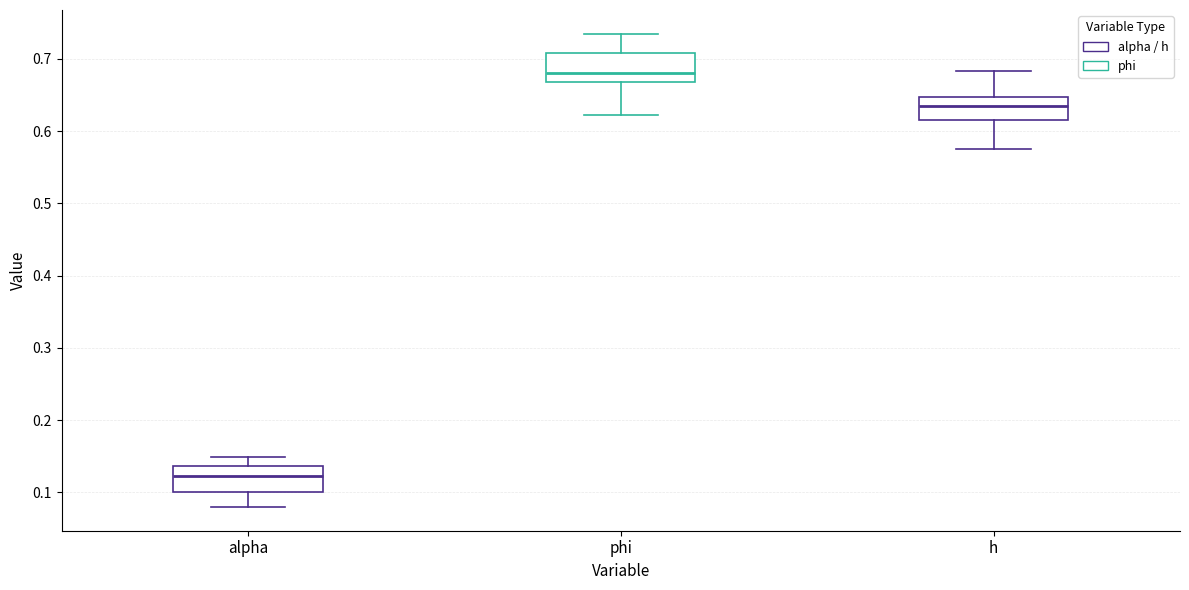

Which box has the lowest median line?

alpha